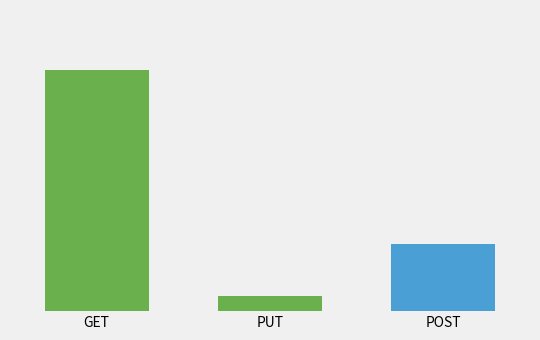

List the labels in order of value, largest first.

GET, POST, PUT